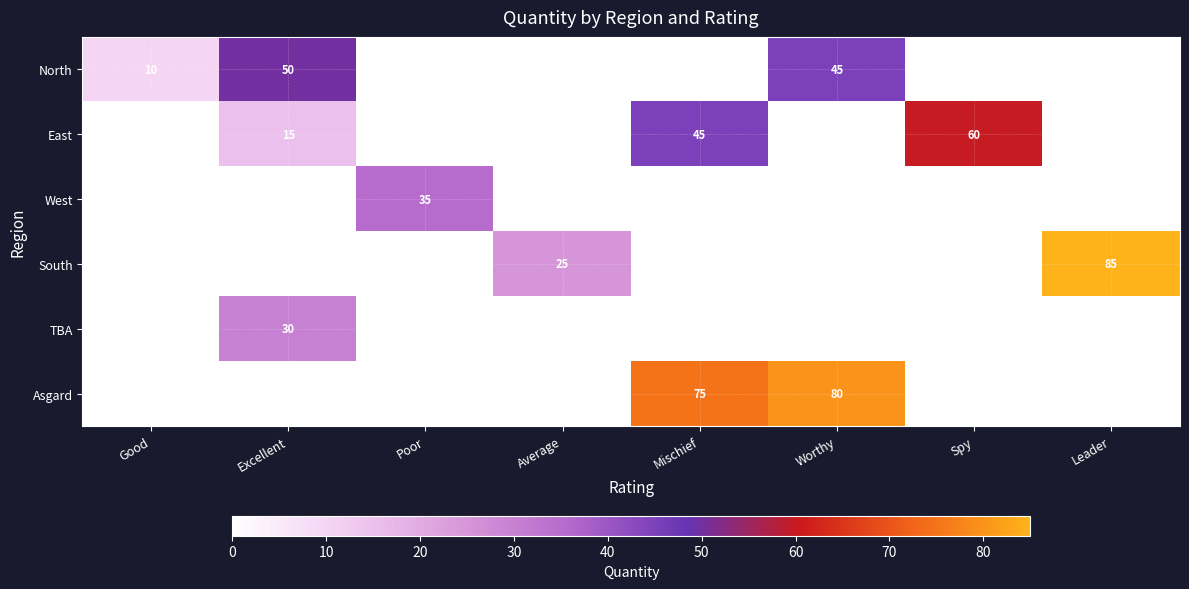

Is the value of North at Good greater than the value of Asgard at Worthy?

No